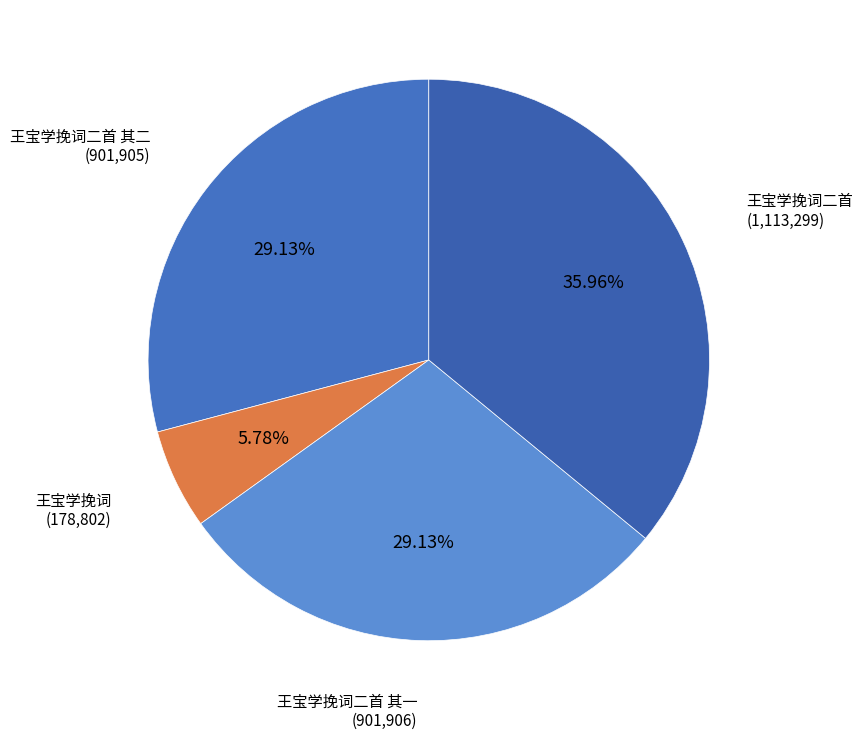

What is the ratio of the value at 王宝学挽词二首 其二 to the value at 王宝学挽词二首?

0.8